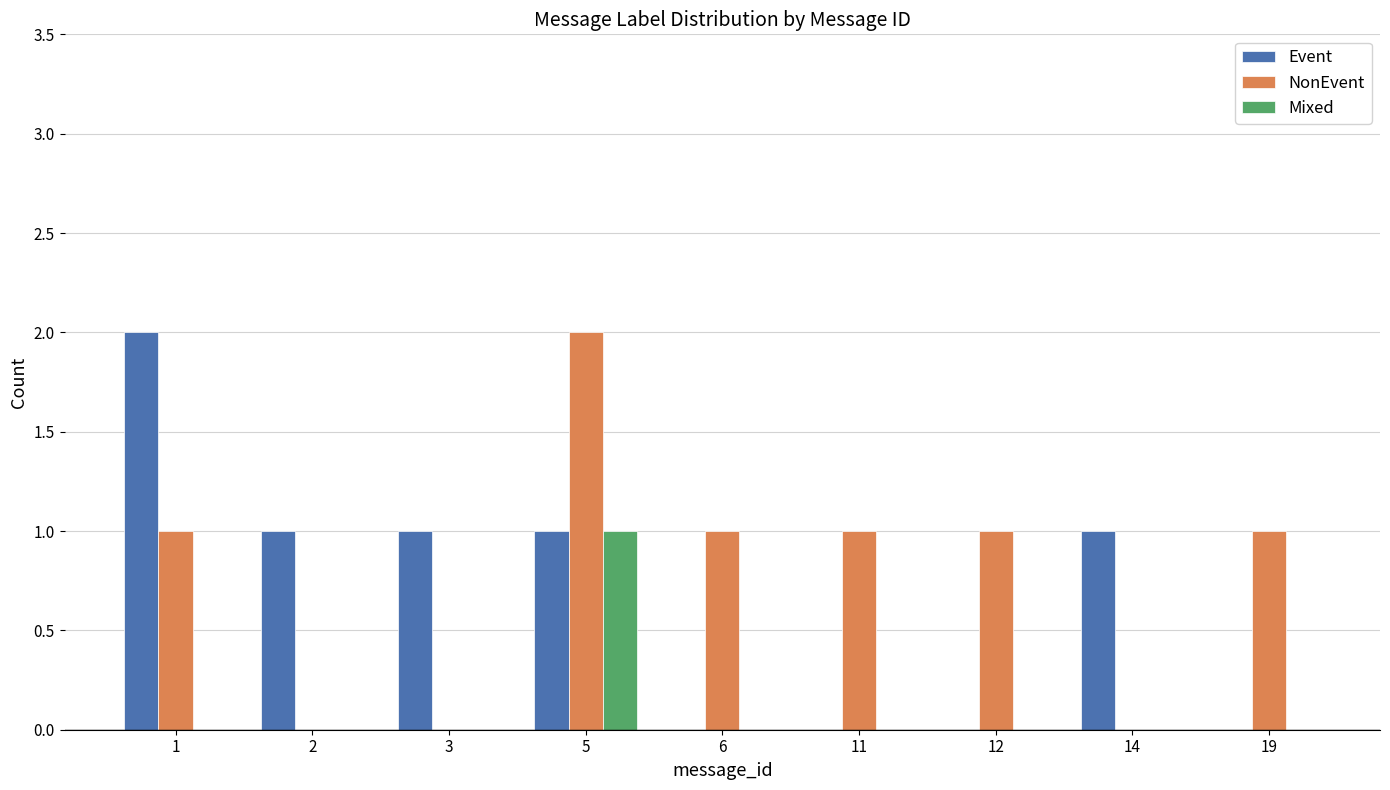

True or false: NonEvent has a value of 0 at 3.

True